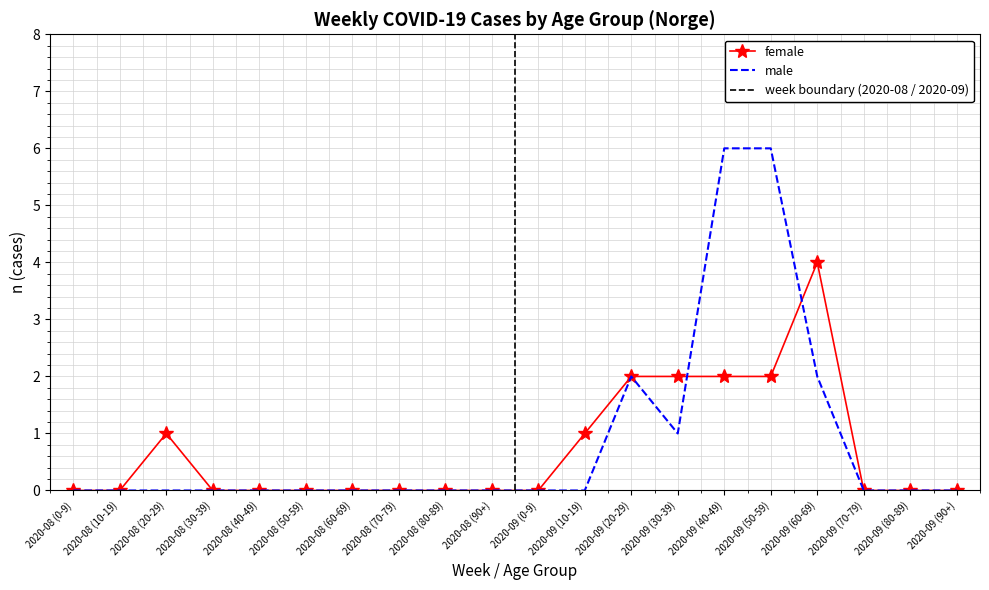

Reading left to right, transcribe all the data shown in this chart.

female: 2020-08 (0-9)=0	2020-08 (10-19)=0	2020-08 (20-29)=1	2020-08 (30-39)=0	2020-08 (40-49)=0	2020-08 (50-59)=0	2020-08 (60-69)=0	2020-08 (70-79)=0	2020-08 (80-89)=0	2020-08 (90+)=0	2020-09 (0-9)=0	2020-09 (10-19)=1	2020-09 (20-29)=2	2020-09 (30-39)=2	2020-09 (40-49)=2	2020-09 (50-59)=2	2020-09 (60-69)=4	2020-09 (70-79)=0	2020-09 (80-89)=0	2020-09 (90+)=0
male: 2020-08 (0-9)=0	2020-08 (10-19)=0	2020-08 (20-29)=0	2020-08 (30-39)=0	2020-08 (40-49)=0	2020-08 (50-59)=0	2020-08 (60-69)=0	2020-08 (70-79)=0	2020-08 (80-89)=0	2020-08 (90+)=0	2020-09 (0-9)=0	2020-09 (10-19)=0	2020-09 (20-29)=2	2020-09 (30-39)=1	2020-09 (40-49)=6	2020-09 (50-59)=6	2020-09 (60-69)=2	2020-09 (70-79)=0	2020-09 (80-89)=0	2020-09 (90+)=0